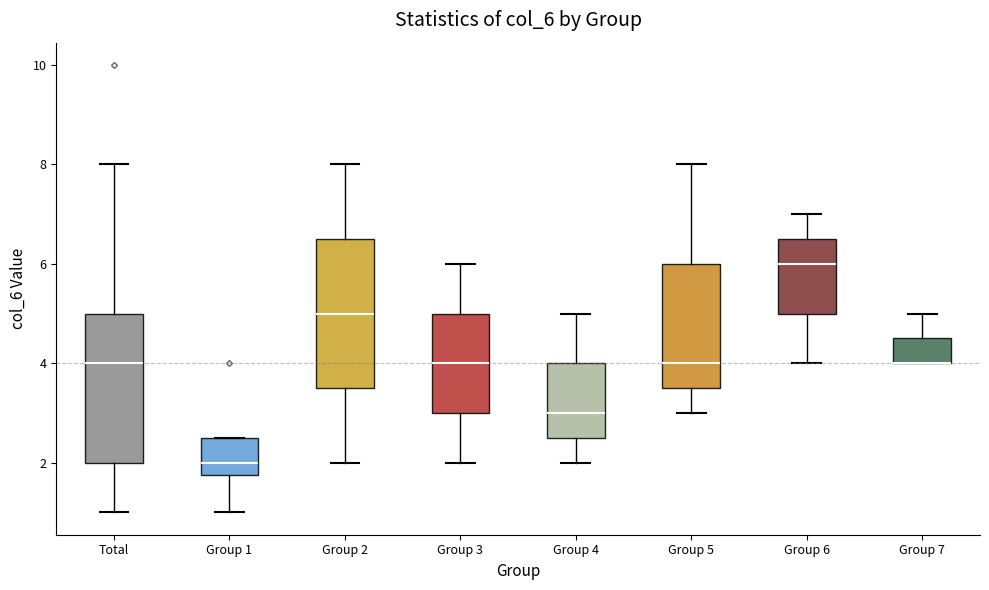

Reading left to right, transcribe this box plot: for each box, give where its median line is, the range the box spans, and where its two whiskers end, as read against the y-axis. The values are not printed on the chart, so give them approximately, as read against the axis.

Total: median 4.0, box 2.0 to 5.0, whiskers 1.0 to 8.0
Group 1: median 2.0, box 1.8 to 2.6, whiskers 1.0 to 2.6
Group 2: median 5.0, box 3.6 to 6.6, whiskers 2.0 to 8.0
Group 3: median 4.0, box 3.0 to 5.0, whiskers 2.0 to 6.0
Group 4: median 3.0, box 2.6 to 4.0, whiskers 2.0 to 5.0
Group 5: median 4.0, box 3.6 to 6.0, whiskers 3.0 to 8.0
Group 6: median 6.0, box 5.0 to 6.6, whiskers 4.0 to 7.0
Group 7: median 4.0 (drawn on the box's lower edge), box 4.0 to 4.6, whiskers 4.0 to 5.0